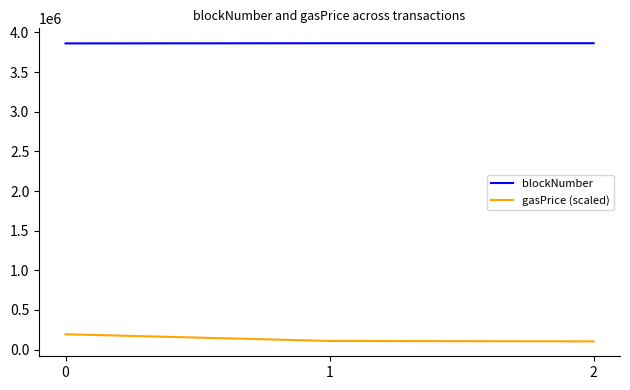

What is the smallest value displayed?

103162.2